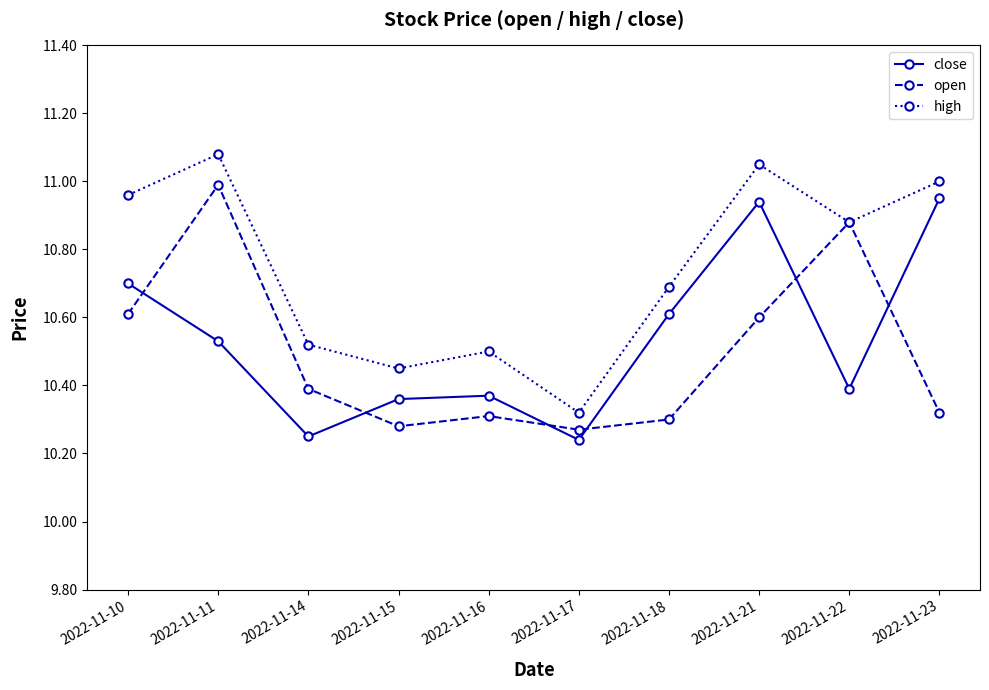

At 2022-11-15, list the series in order from largest to smallest.

high, close, open